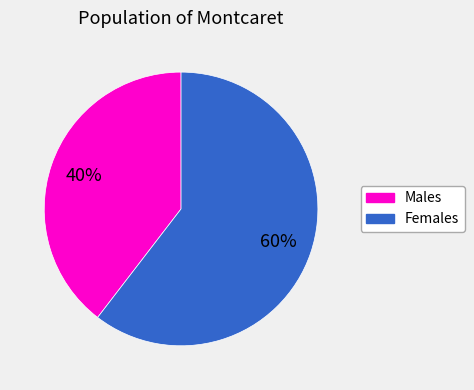

To the nearest percent, what is the average slice percentage?

50%